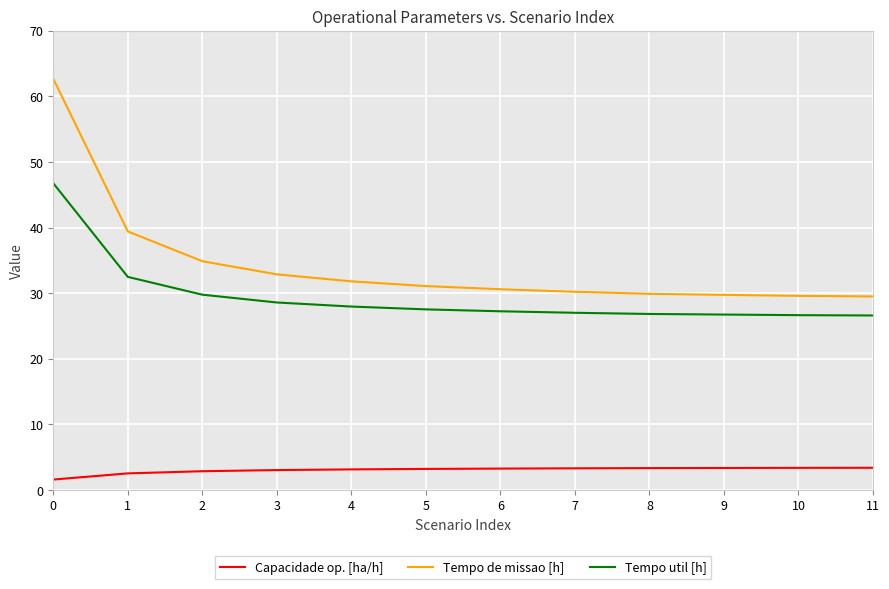

The value of Tempo util [h] at 10 is 44.8. True or false?

False